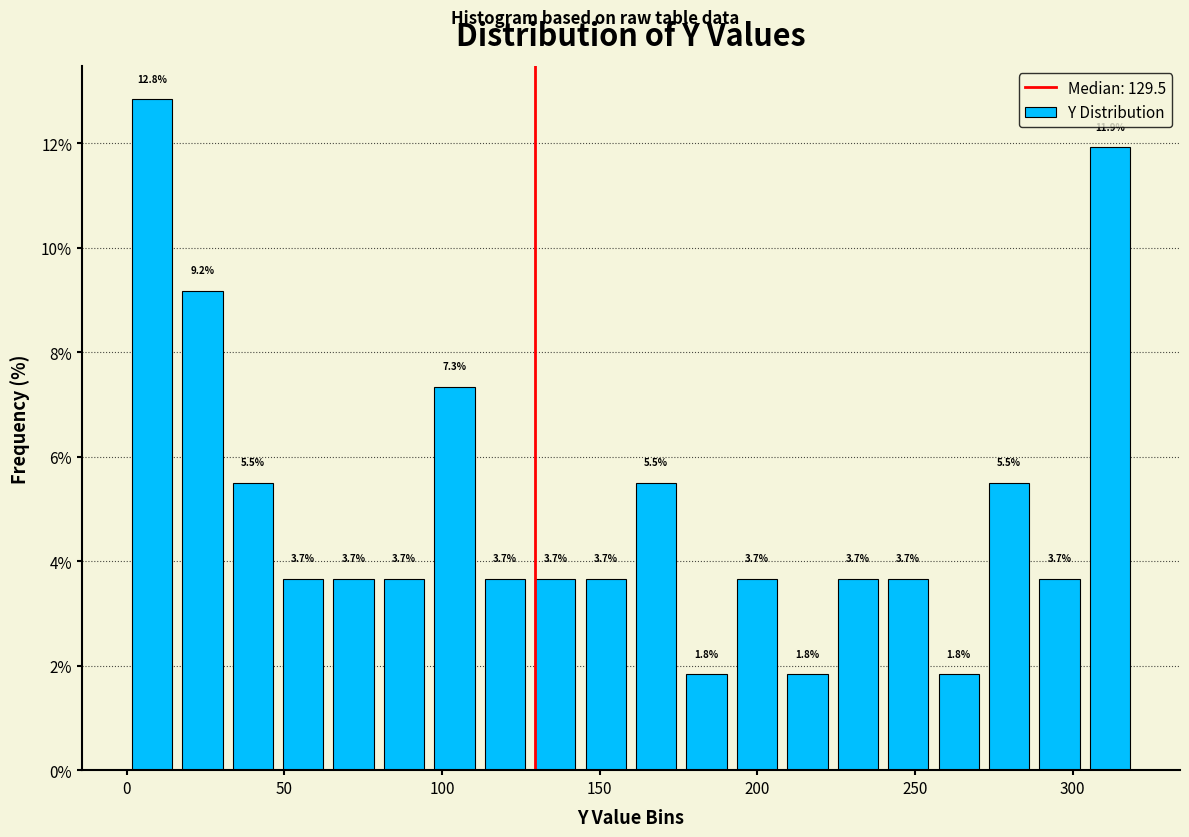

Read against the x-axis, roughly where is the centre of the tallest bar?

10